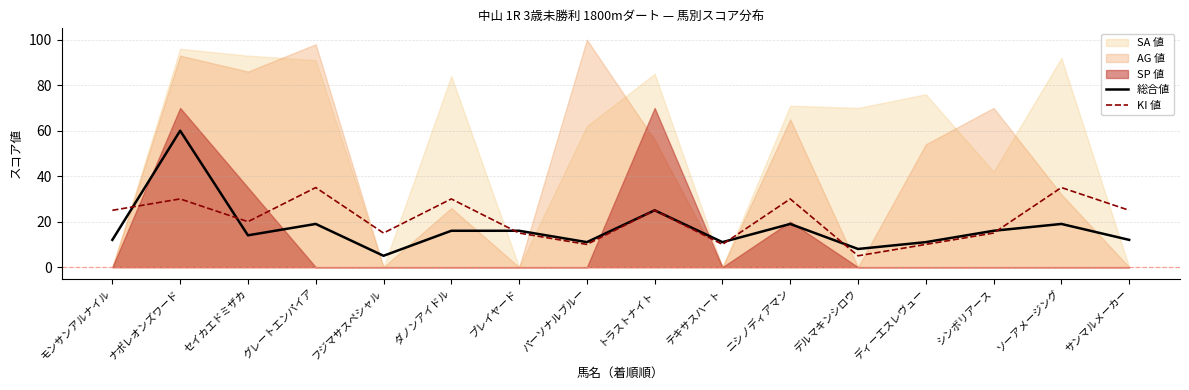

Read the 総合値 value at ナポレオンズワード, to the nearest 5.

60